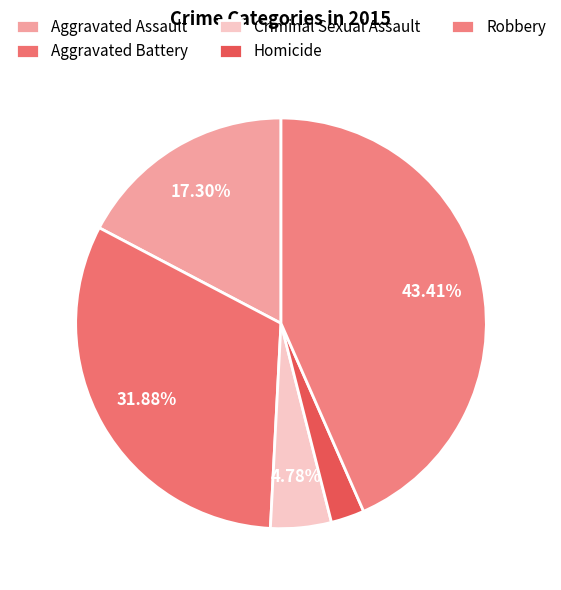

To the nearest percent, what percentage of the pie is Aggravated Battery?

32%